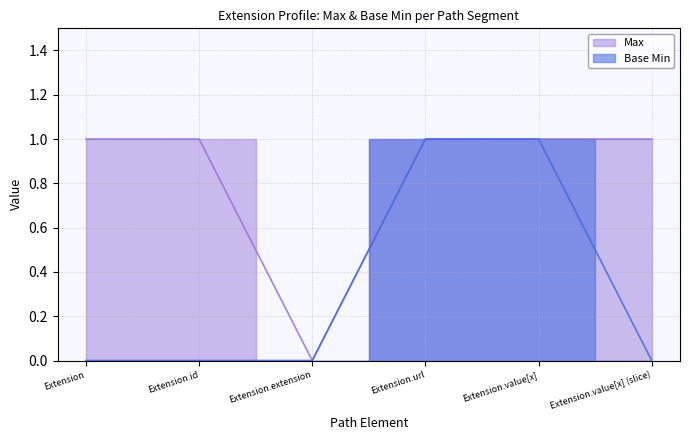

Rank the series by their maximum value, from lowest to highest.

Max, Base Min